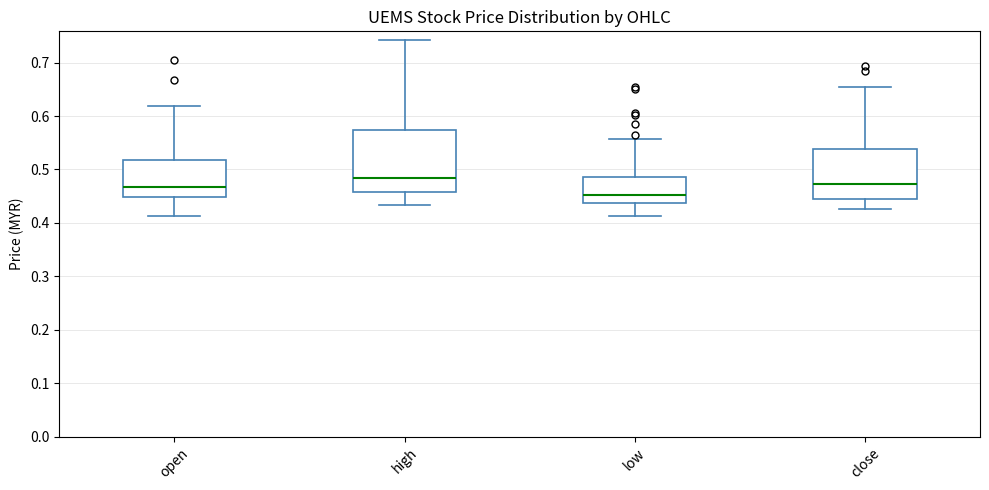

Which box has the lowest median line?

low